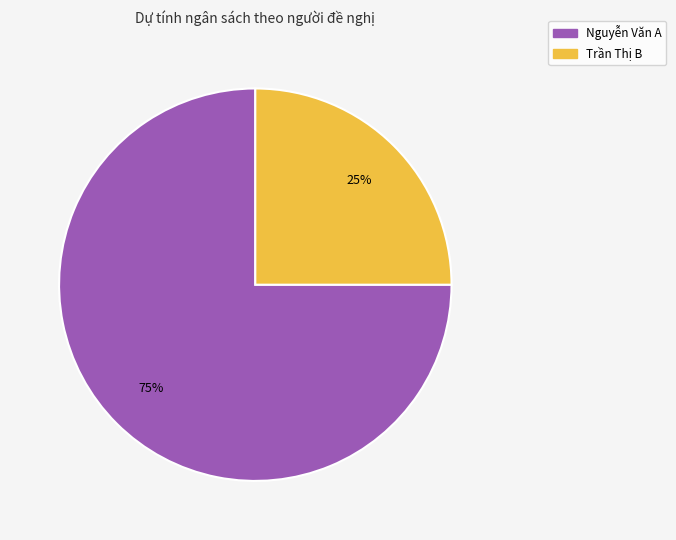

Is there a majority slice in this chart?

Yes